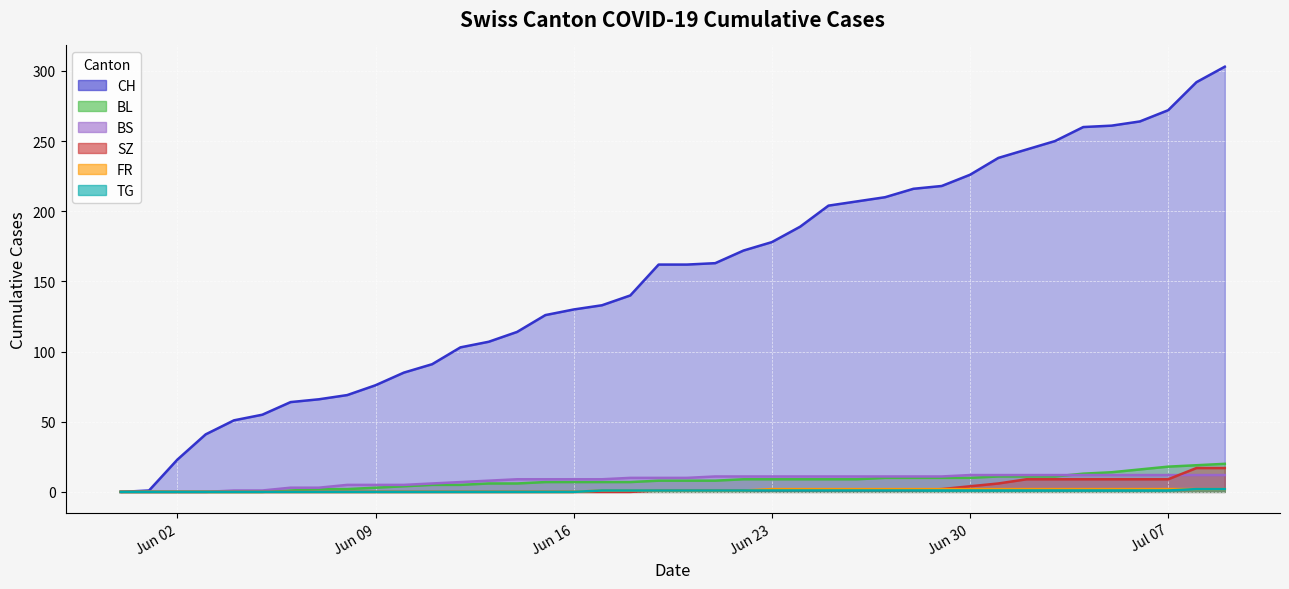

True or false: BL has a value of 0 at Jun 02.

True